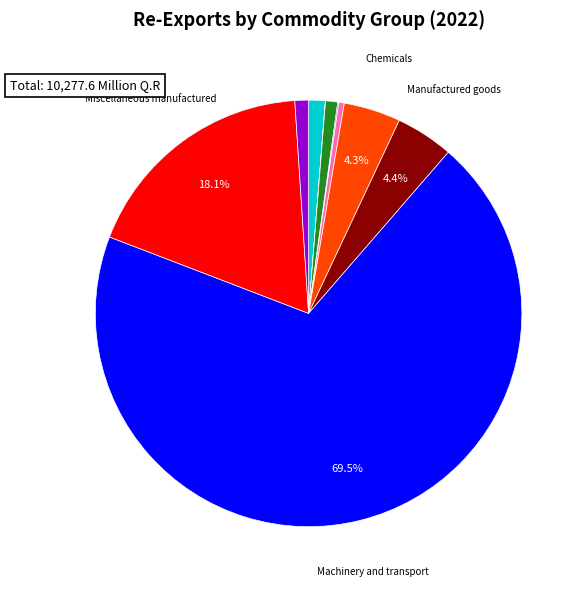

Is there a majority slice in this chart?

Yes